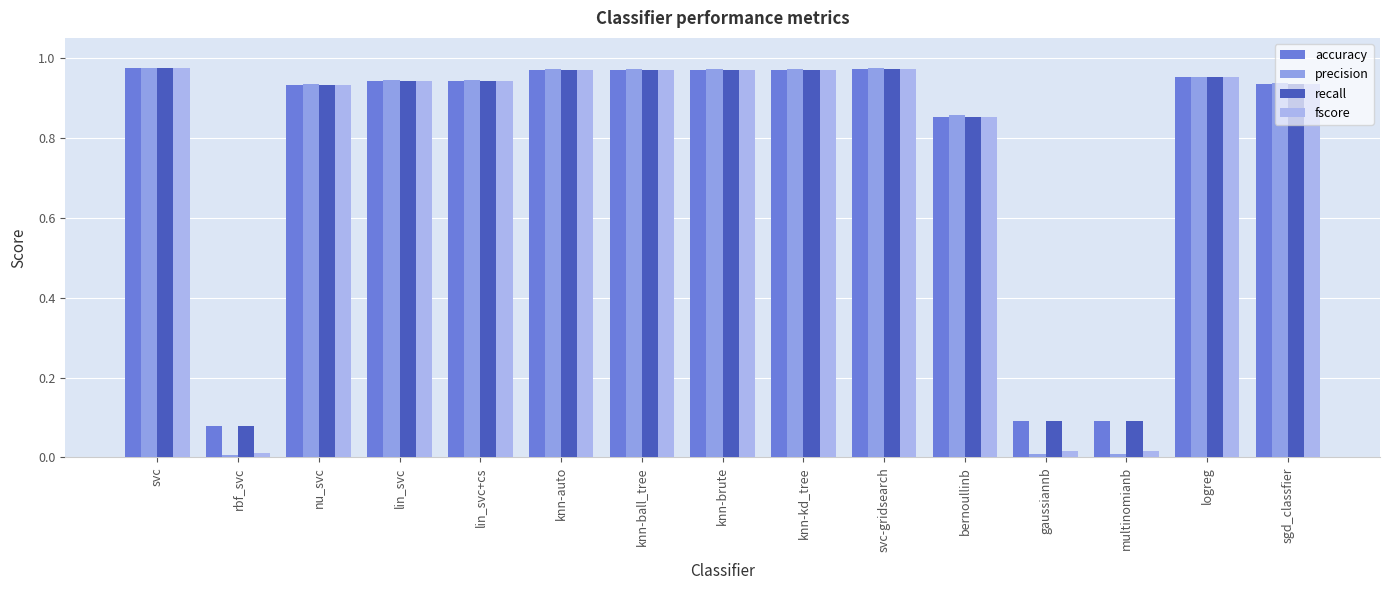

How many bars are there in total?

60